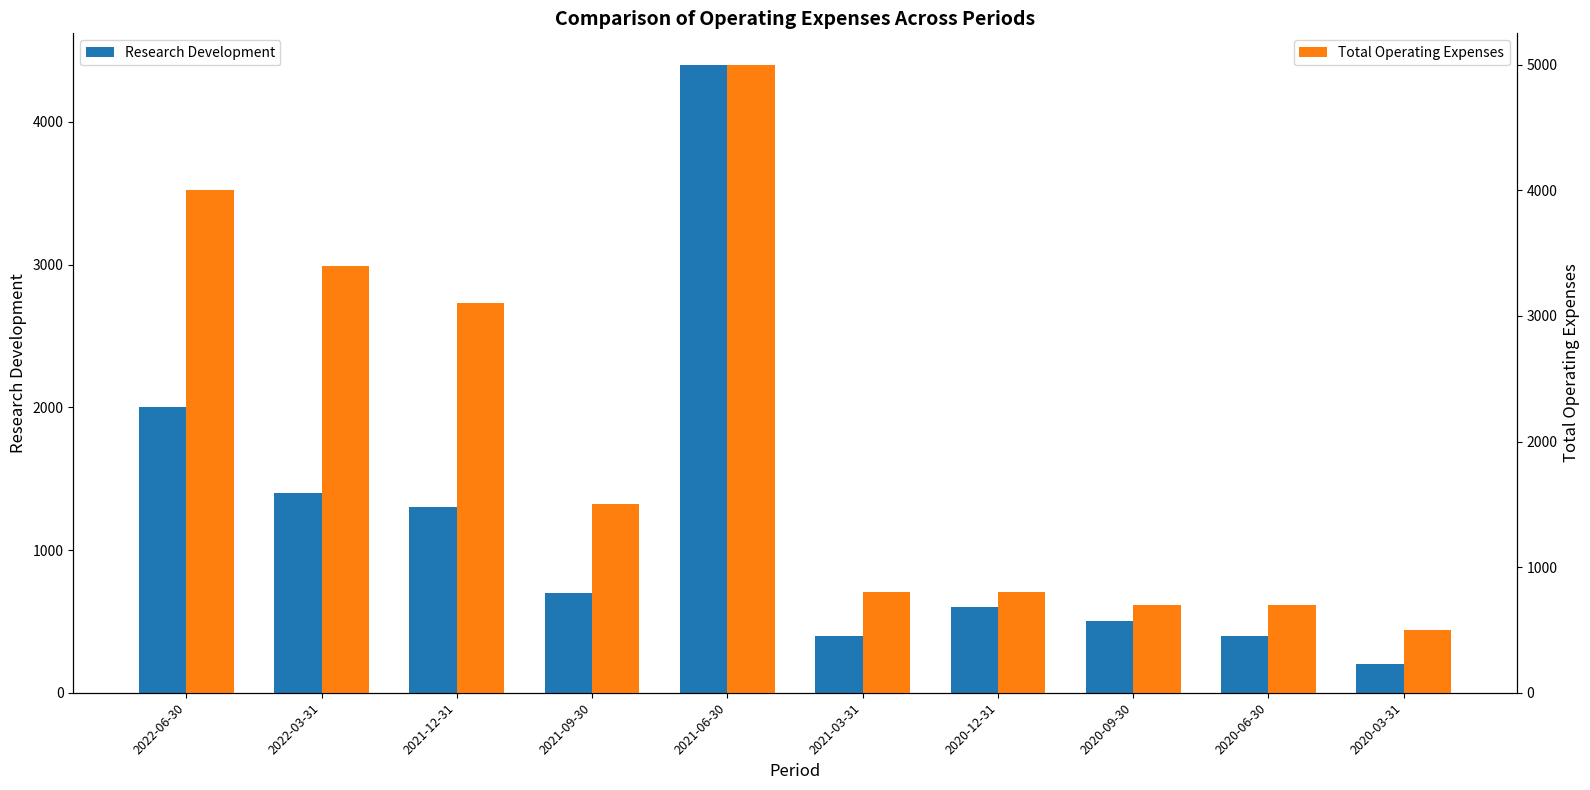

What is the smallest value displayed?

200